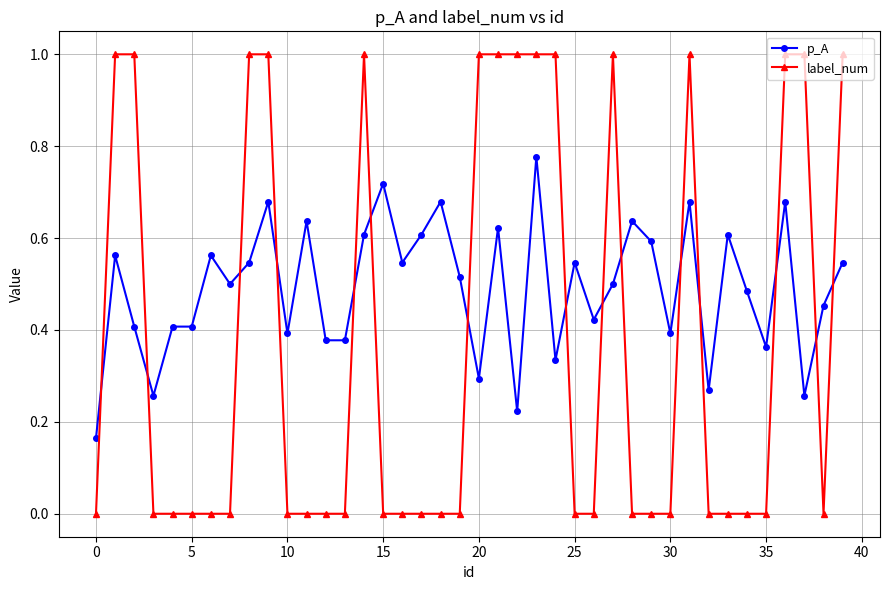

How many times do label_num and p_A cross each other?

15